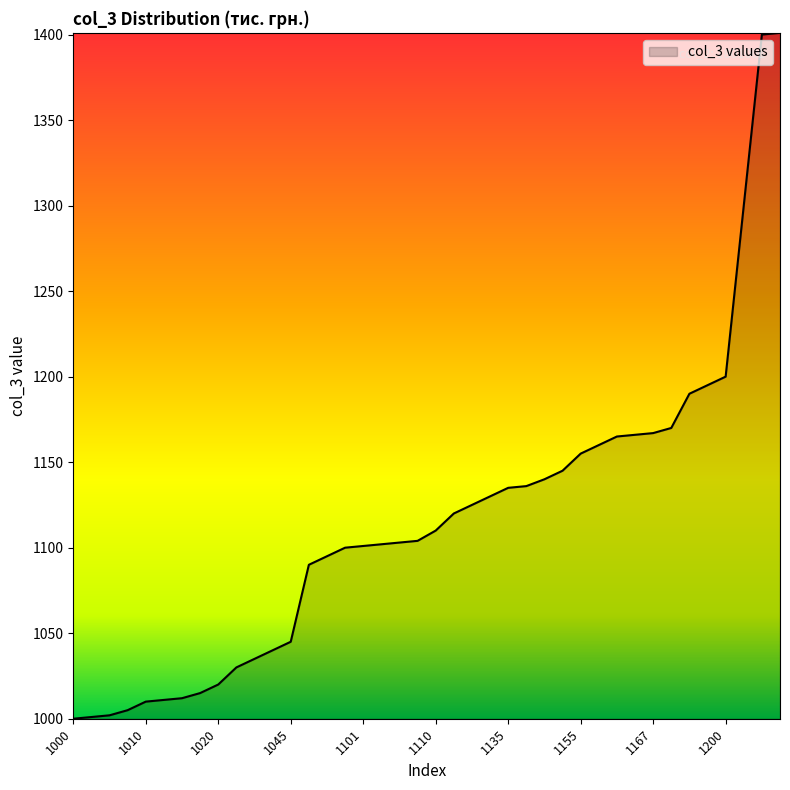

What is the maximum value shown in the chart?

1401